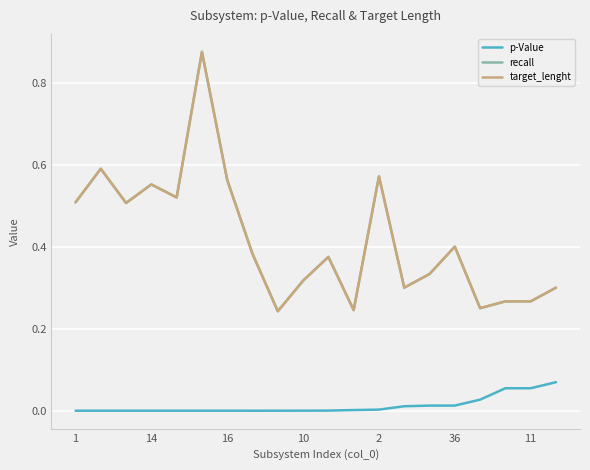

True or false: p-Value has more than 2 points higher than both neighbors.

False